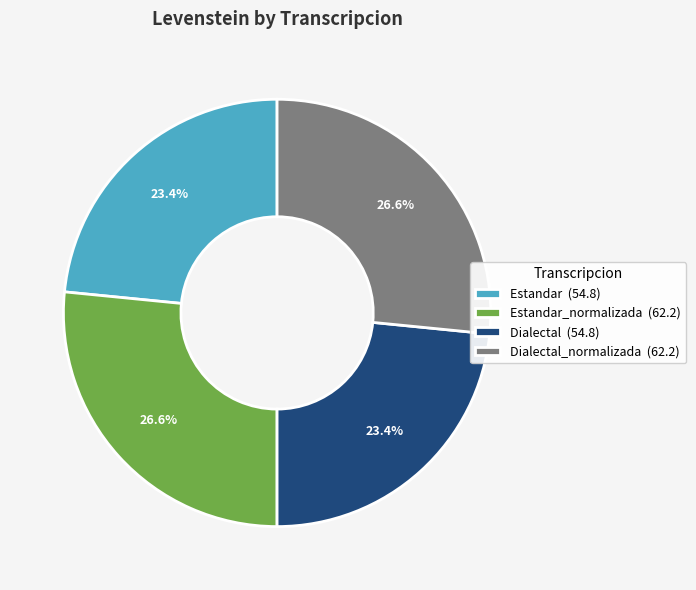

What is the total percentage of Dialectal (54.8) and Dialectal_normalizada (62.2)?

50.0%